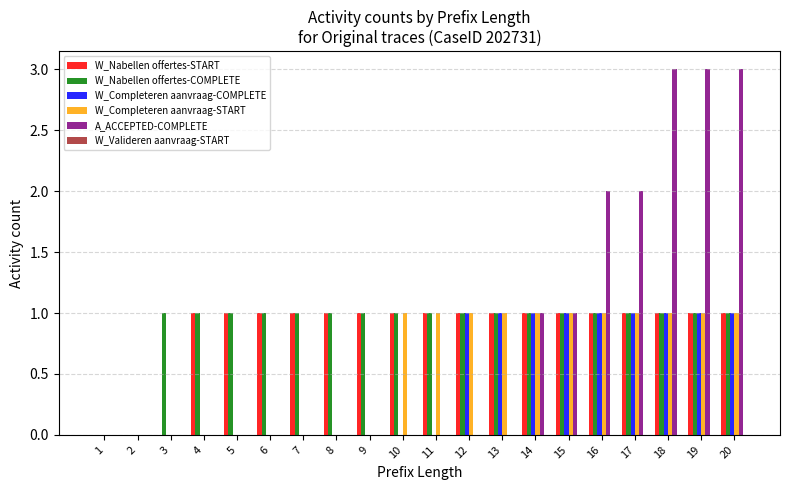

The value of W_Completeren aanvraag-START at 17 is 1. True or false?

True